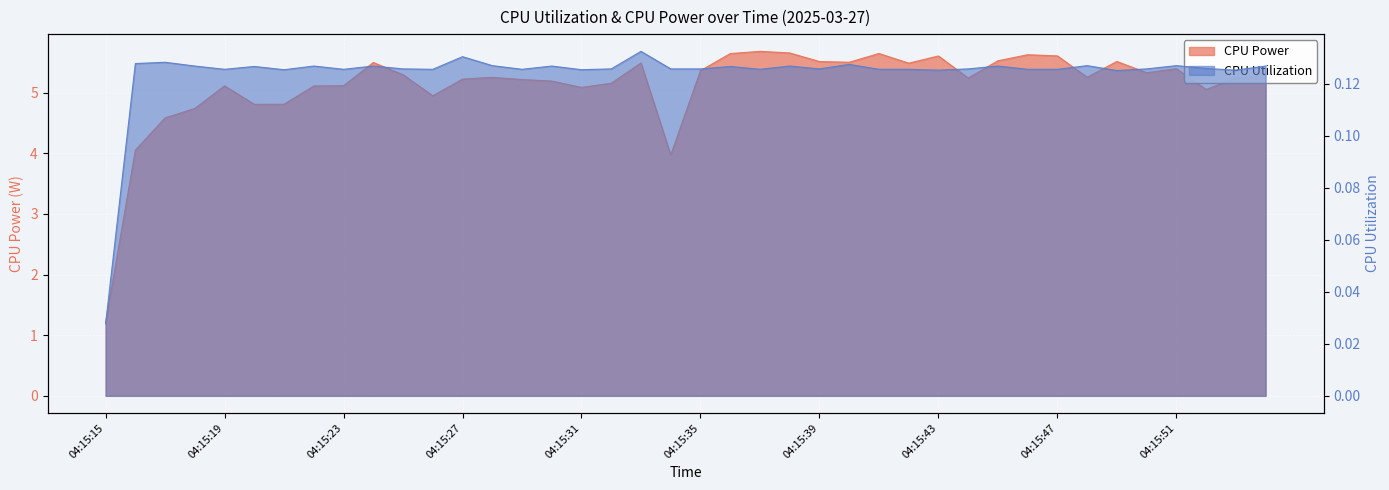

Which series has the largest range (max minus min)?

CPU Power